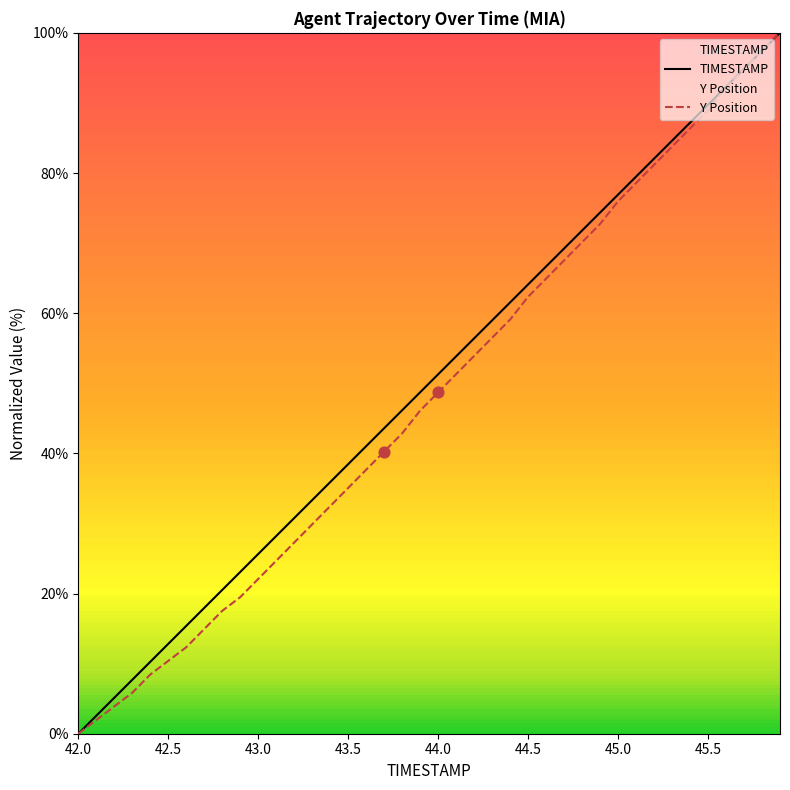

At which label does TIMESTAMP reach its minimum?

42.0